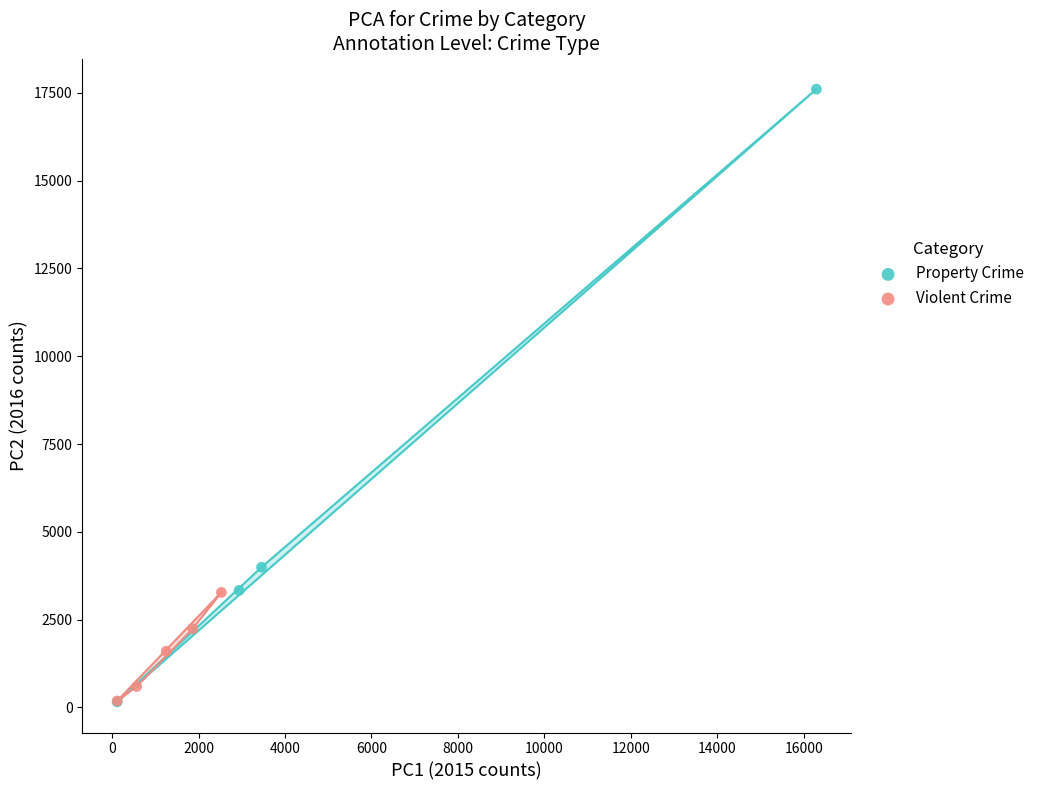

Which series has the widest spread of Y values?

Property Crime